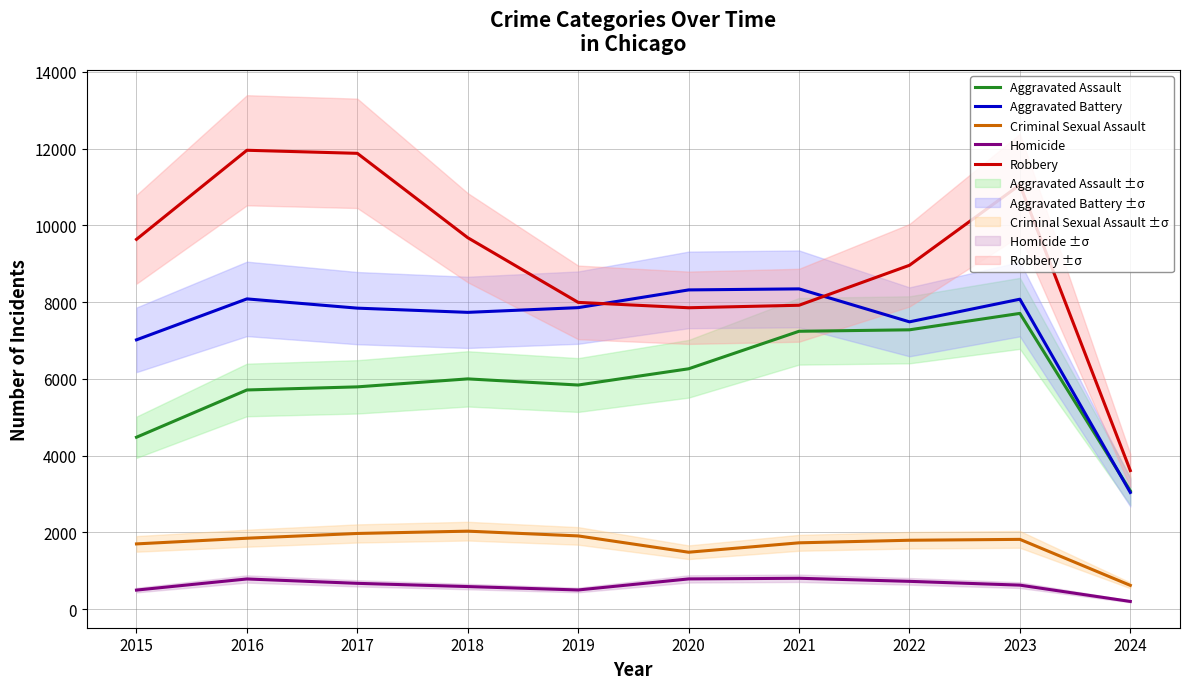

Rank the categories by Criminal Sexual Assault value from lowest to highest.

2024, 2020, 2015, 2021, 2022, 2023, 2016, 2019, 2017, 2018